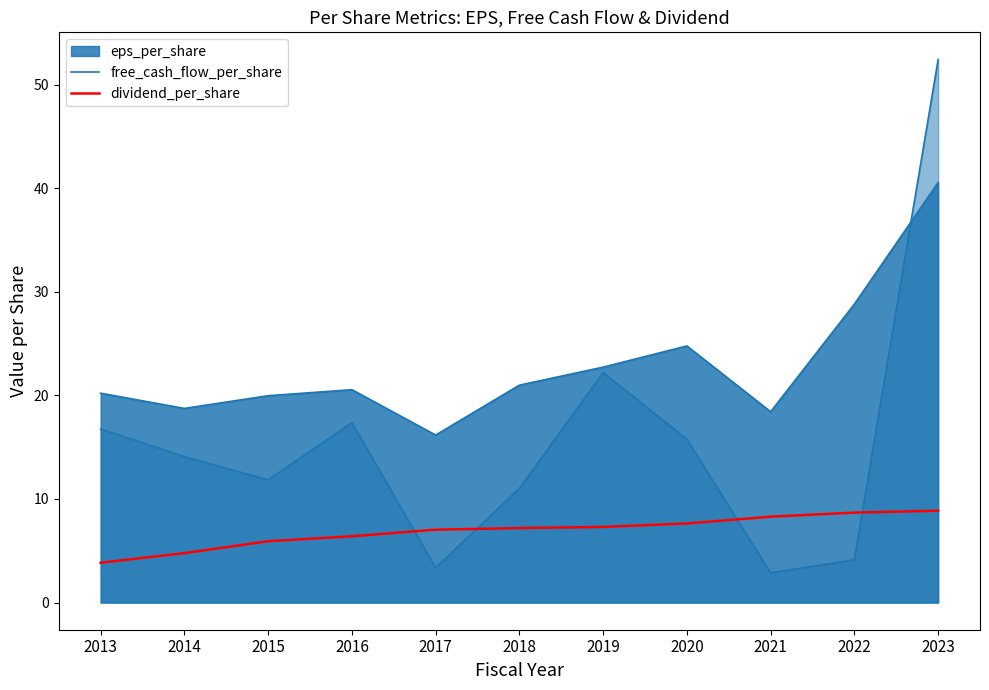

Which series has the largest total across all categories?

free_cash_flow_per_share